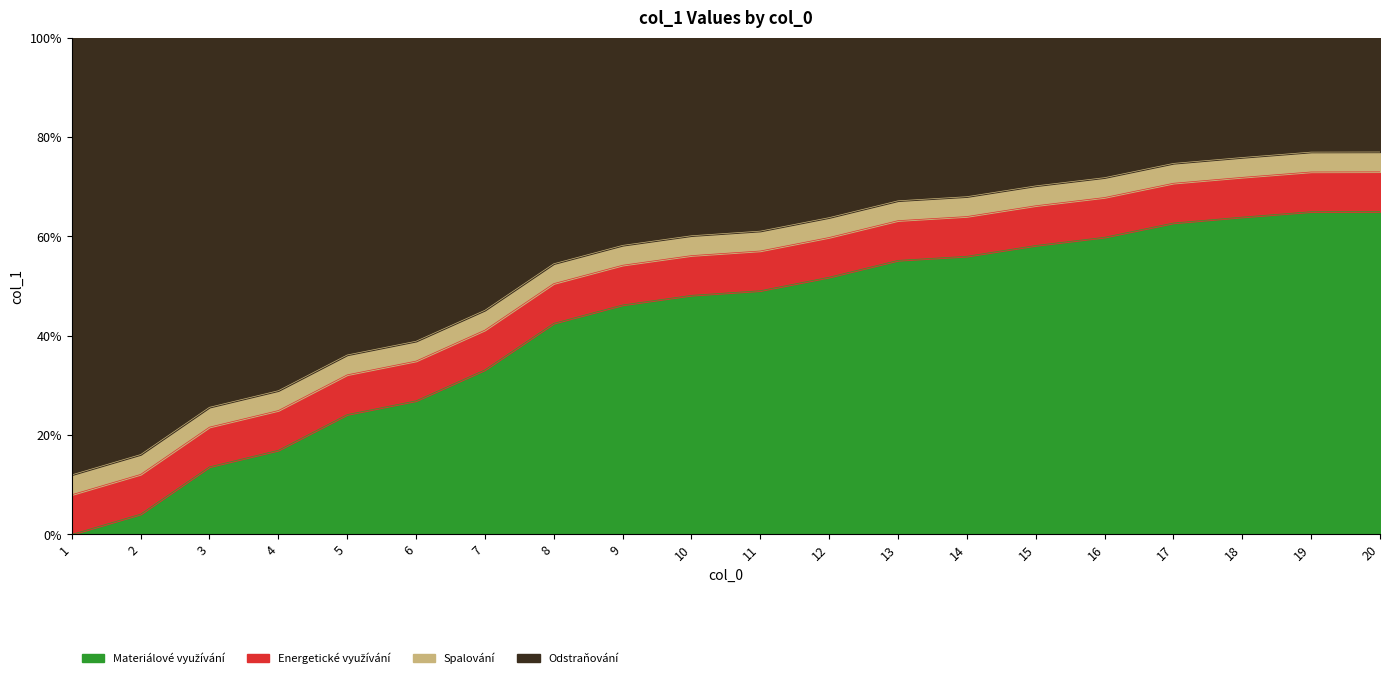

Where is the data nearest to the value 40?

7